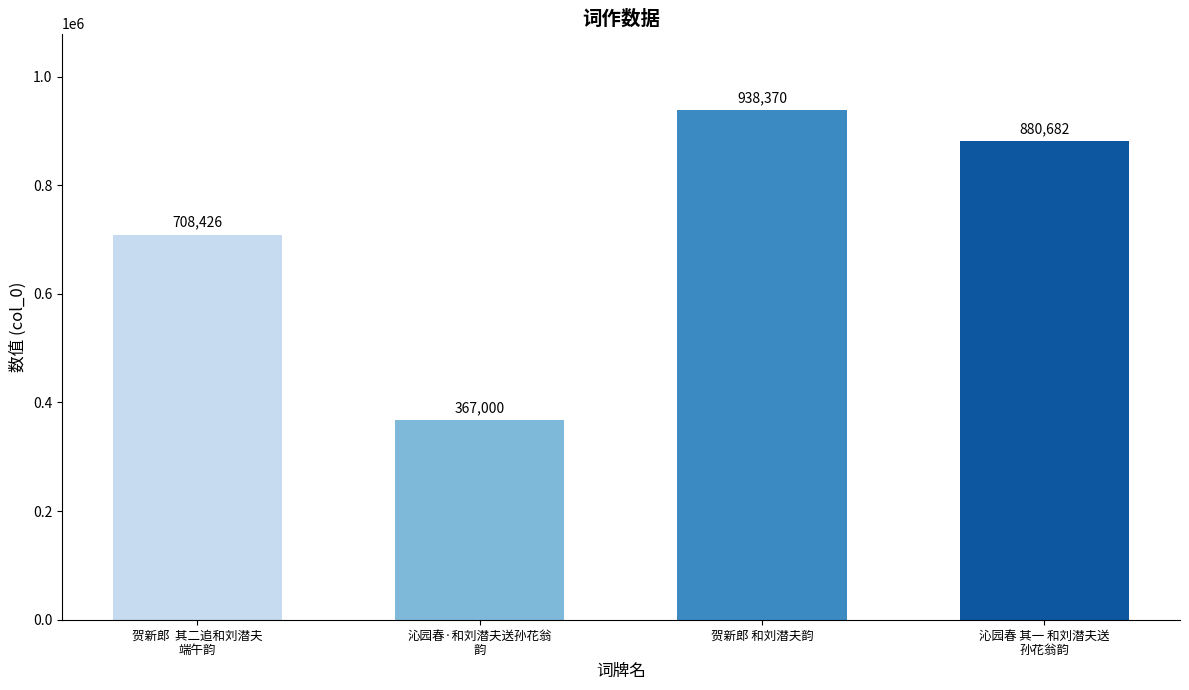

Reading left to right, what are all the values shown in this chart?

708426	367000	938370	880682